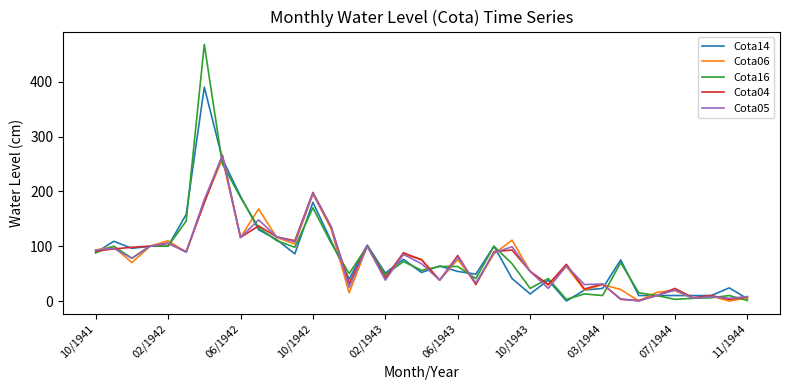

Which series has the largest range (max minus min)?

Cota16